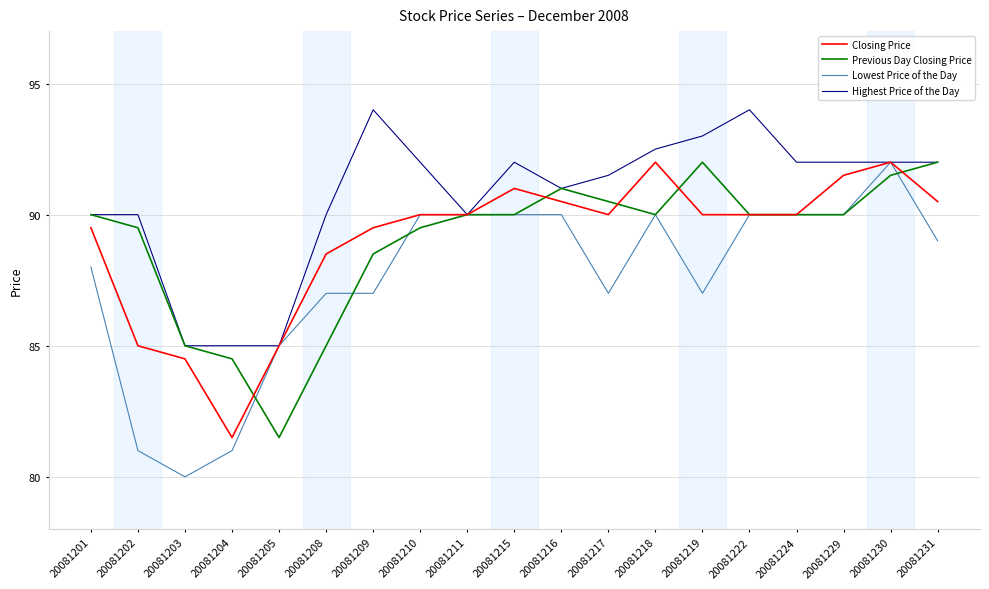

Reading right to left, list all the values displayed in this chart.

Closing Price: 20081231=90.5	20081230=92.0	20081229=91.5	20081224=90.0	20081222=90.0	20081219=90.0	20081218=92.0	20081217=90.0	20081216=90.5	20081215=91.0	20081211=90.0	20081210=90.0	20081209=89.5	20081208=88.5	20081205=85.0	20081204=81.5	20081203=84.5	20081202=85.0	20081201=89.5
Previous Day Closing Price: 20081231=92.0	20081230=91.5	20081229=90.0	20081224=90.0	20081222=90.0	20081219=92.0	20081218=90.0	20081217=90.5	20081216=91.0	20081215=90.0	20081211=90.0	20081210=89.5	20081209=88.5	20081208=85.0	20081205=81.5	20081204=84.5	20081203=85.0	20081202=89.5	20081201=90.0
Lowest Price of the Day: 20081231=89.0	20081230=92.0	20081229=90.0	20081224=90.0	20081222=90.0	20081219=87.0	20081218=90.0	20081217=87.0	20081216=90.0	20081215=90.0	20081211=90.0	20081210=90.0	20081209=87.0	20081208=87.0	20081205=85.0	20081204=81.0	20081203=80.0	20081202=81.0	20081201=88.0
Highest Price of the Day: 20081231=92.0	20081230=92.0	20081229=92.0	20081224=92.0	20081222=94.0	20081219=93.0	20081218=92.5	20081217=91.5	20081216=91.0	20081215=92.0	20081211=90.0	20081210=92.0	20081209=94.0	20081208=90.0	20081205=85.0	20081204=85.0	20081203=85.0	20081202=90.0	20081201=90.0